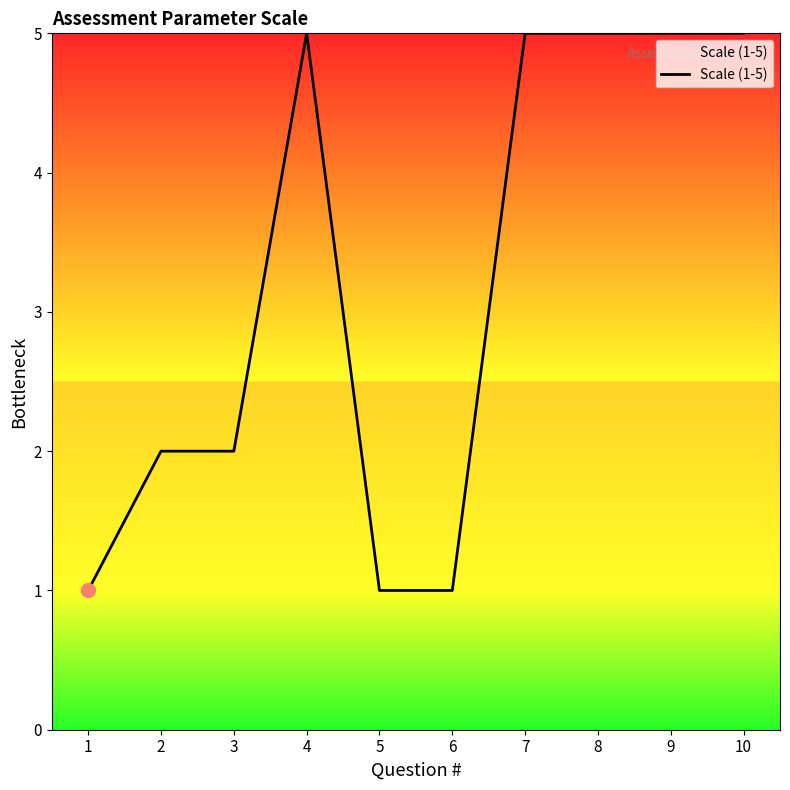

What is the ratio of the value at 1 to the value at 7?

0.2